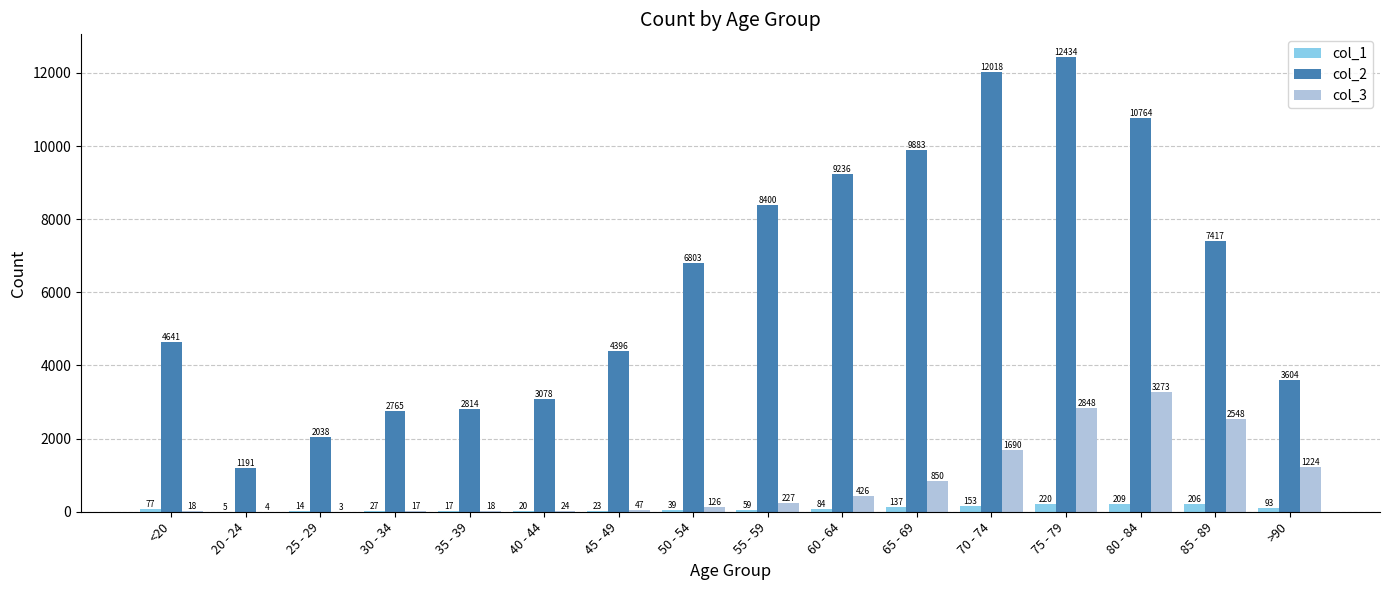

True or false: col_3 has a value of 3 at 25 - 29.

True